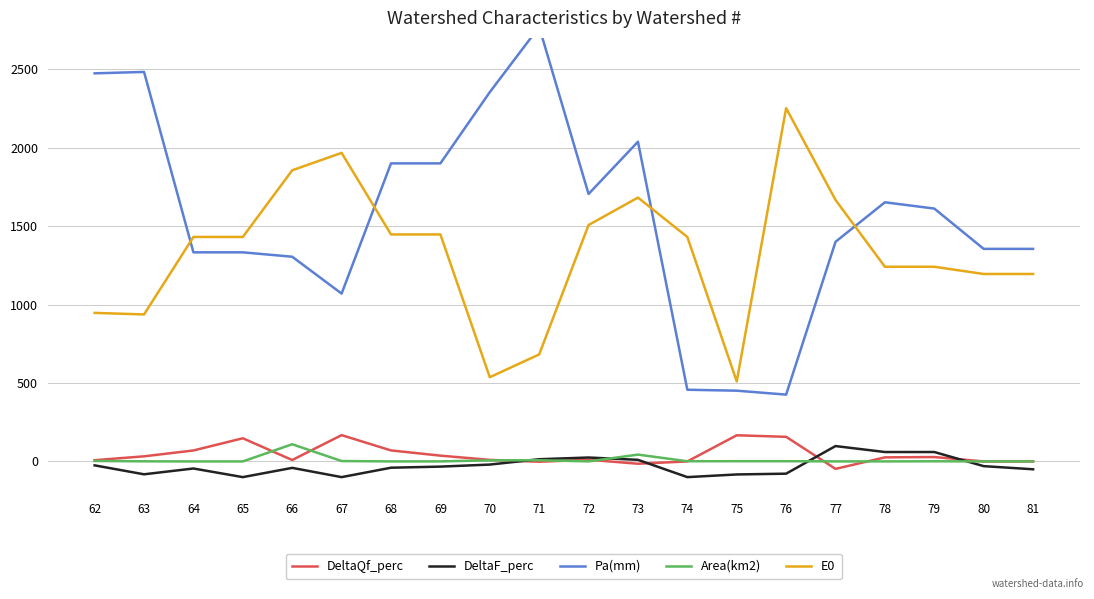

In DeltaQf_perc, how many points are higher than both neighbors (excluding endpoints)?

5